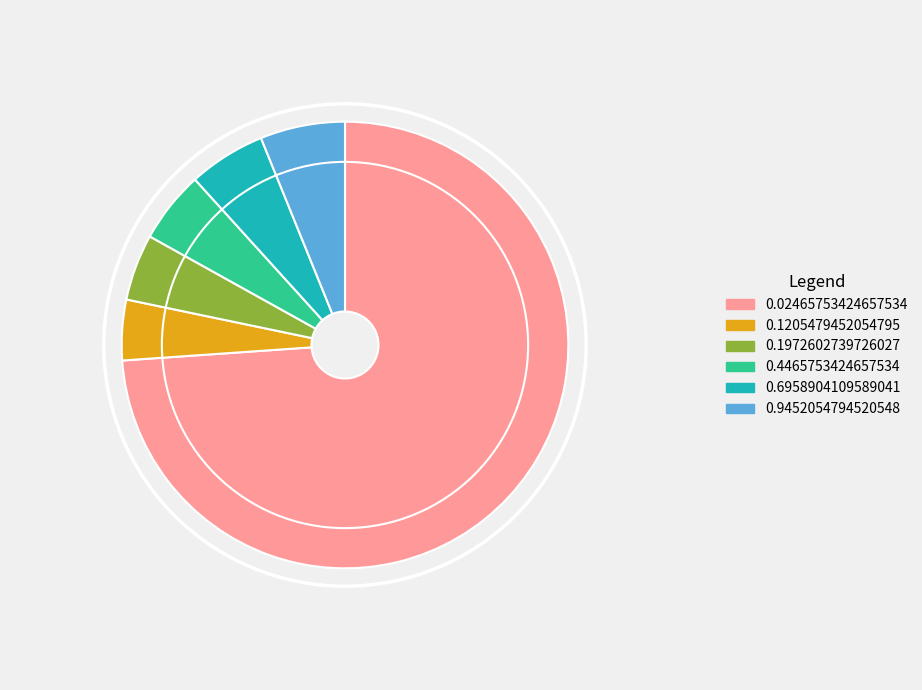

What is the majority slice?

0.02465753424657534